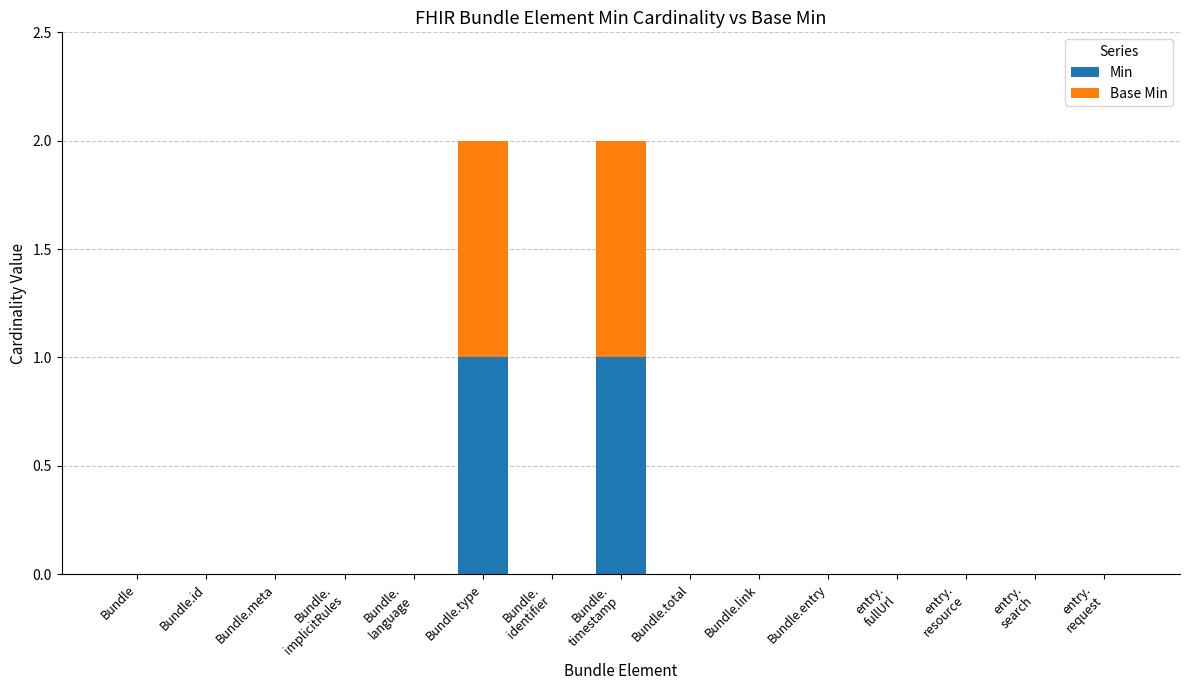

The Min series shows 0 at Bundle. True or false?

True